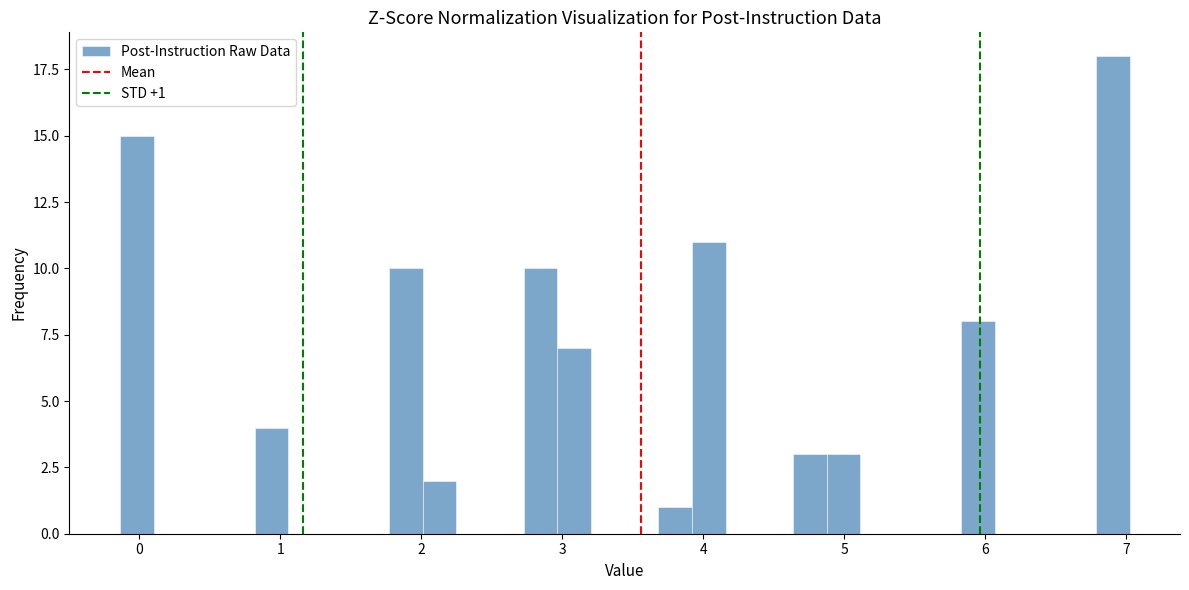

Read against the x-axis, roughly where is the centre of the tallest bar?

6.9